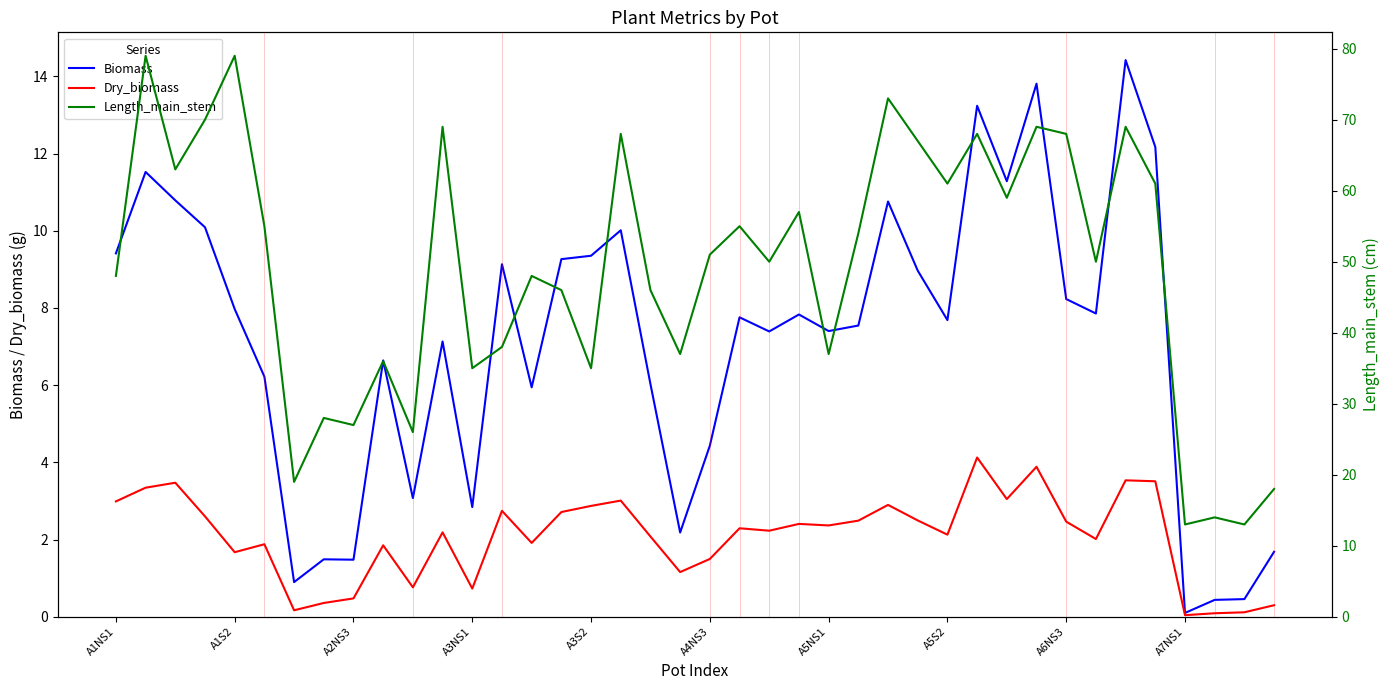

Which series has the largest total across all categories?

Length_main_stem